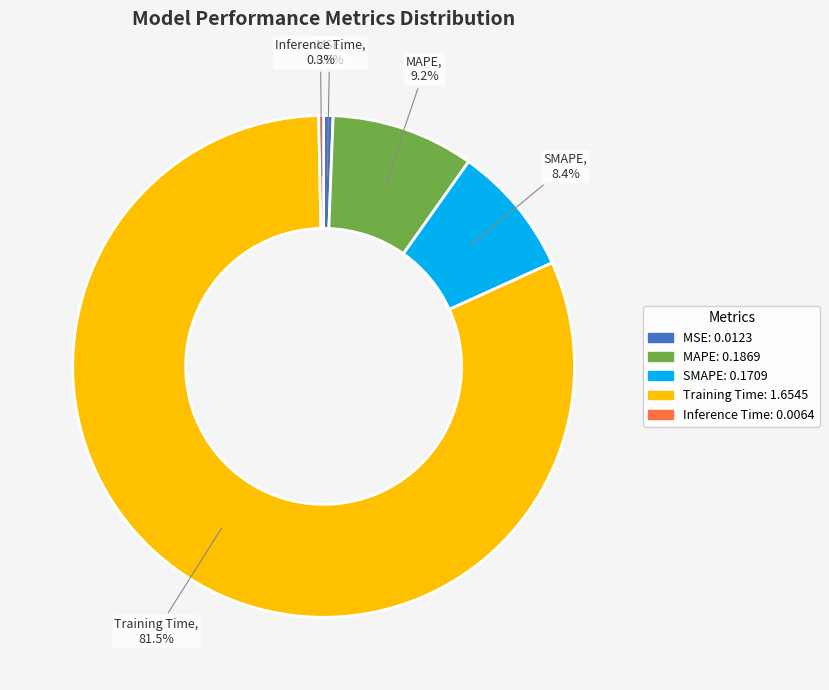

Which slice is the largest?

Training Time